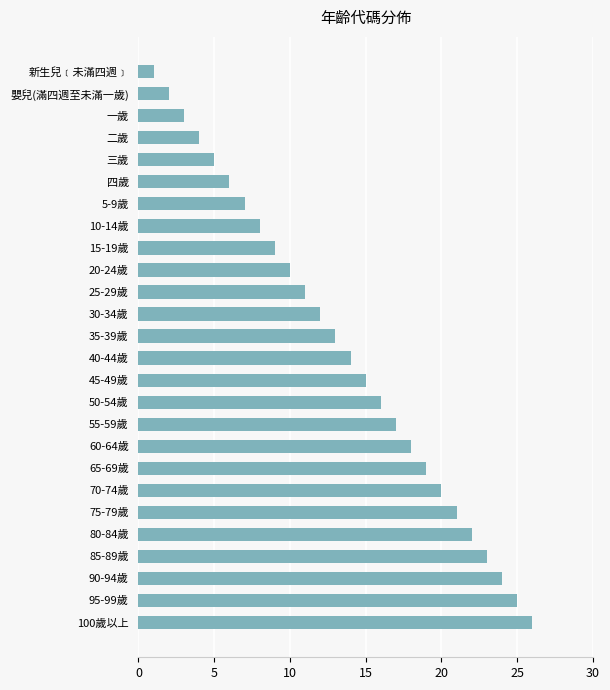

List the labels in order of value, largest first.

100歲以上, 95-99歲, 90-94歲, 85-89歲, 80-84歲, 75-79歲, 70-74歲, 65-69歲, 60-64歲, 55-59歲, 50-54歲, 45-49歲, 40-44歲, 35-39歲, 30-34歲, 25-29歲, 20-24歲, 15-19歲, 10-14歲, 5-9歲, 四歲, 三歲, 二歲, 一歲, 嬰兒(滿四週至未滿一歲), 新生兒﹝未滿四週﹞